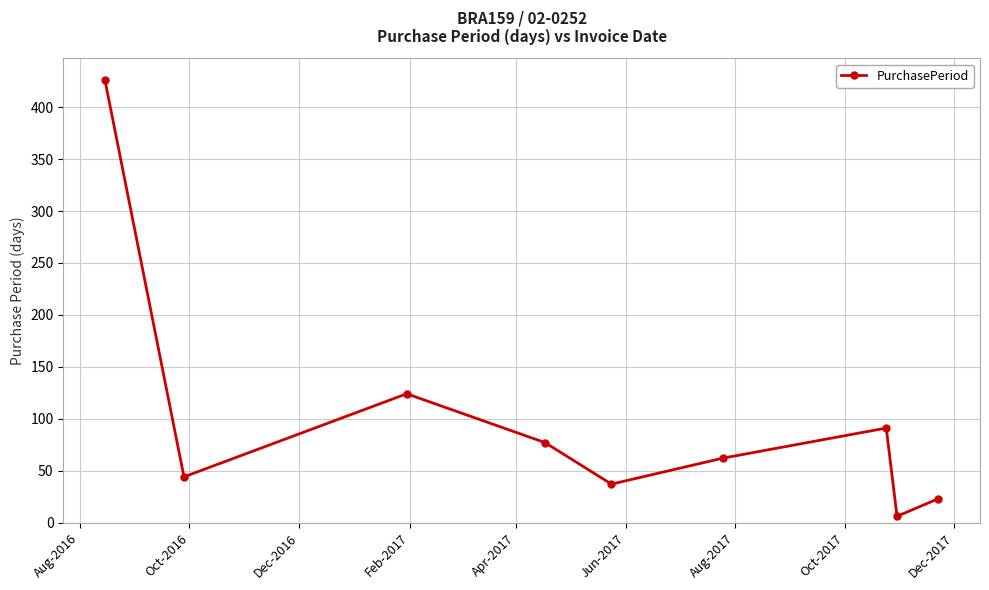

What is the maximum value shown in the chart?

426